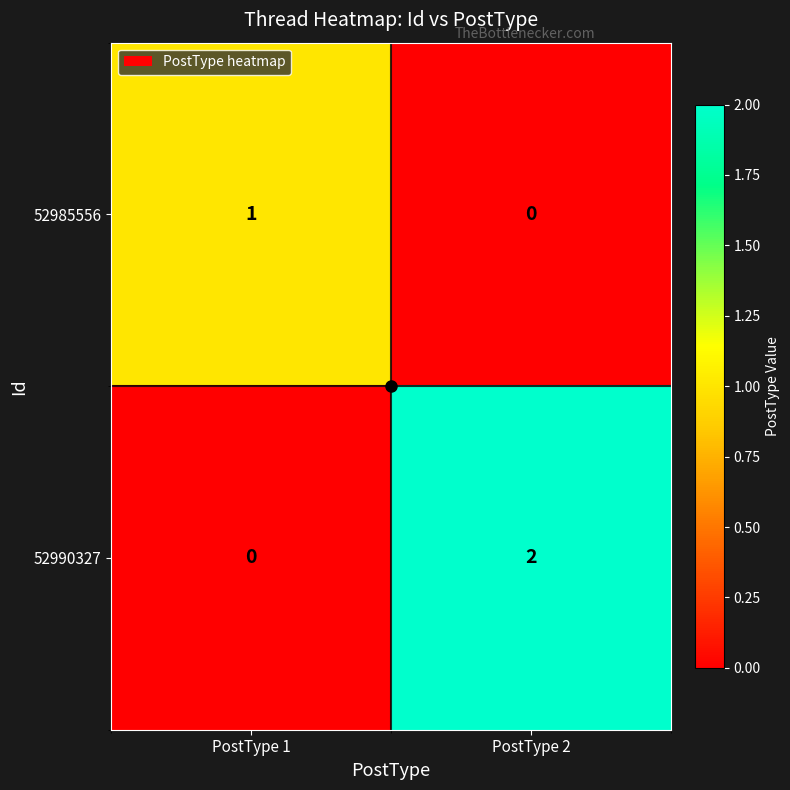

At which category is the sum across all series the highest?

PostType 2